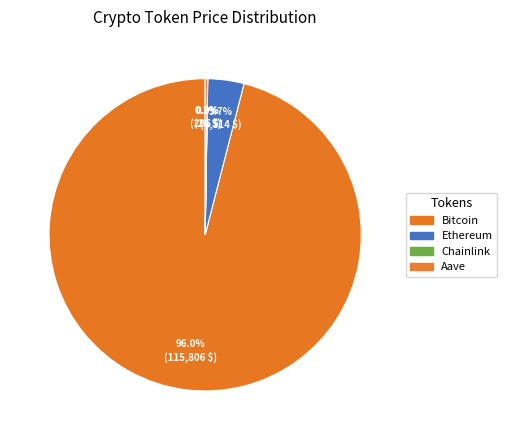

Combined, what portion of the pie is Ethereum and Aave?

4.0%